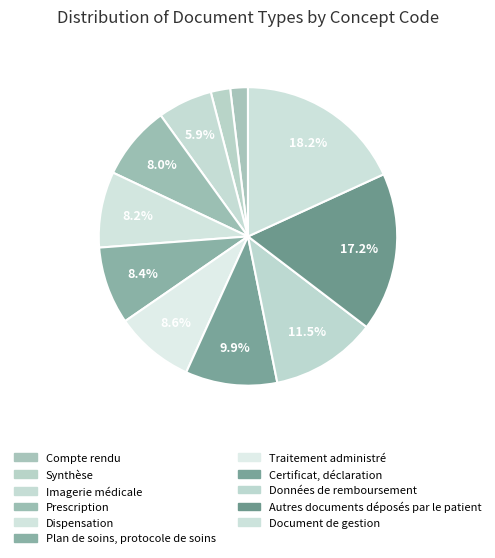

Which slice is the smallest?

Compte rendu